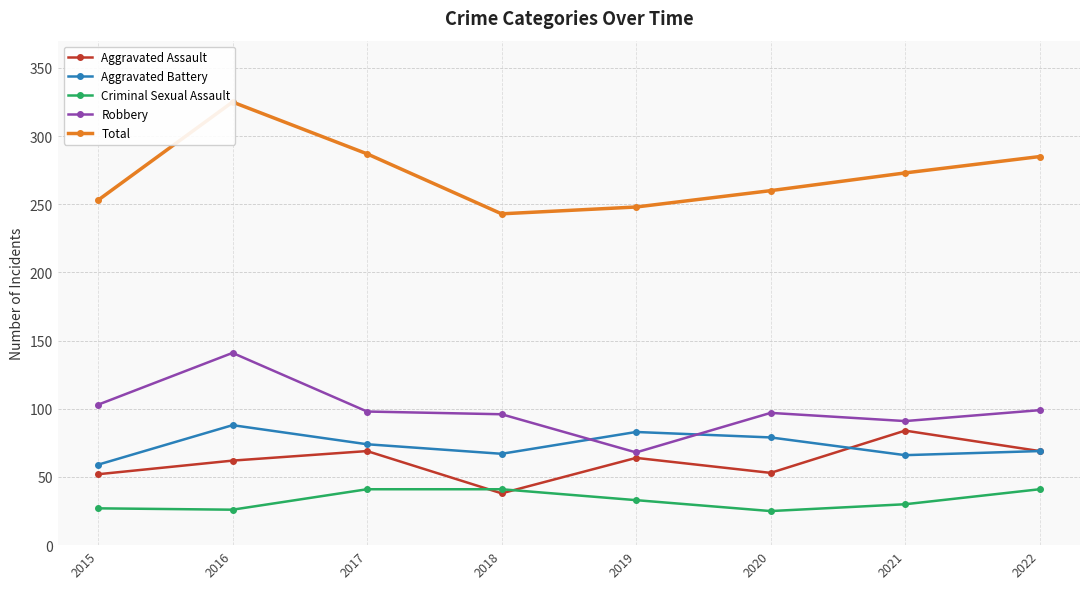

Between 2020 and 2021, which is larger?

2021